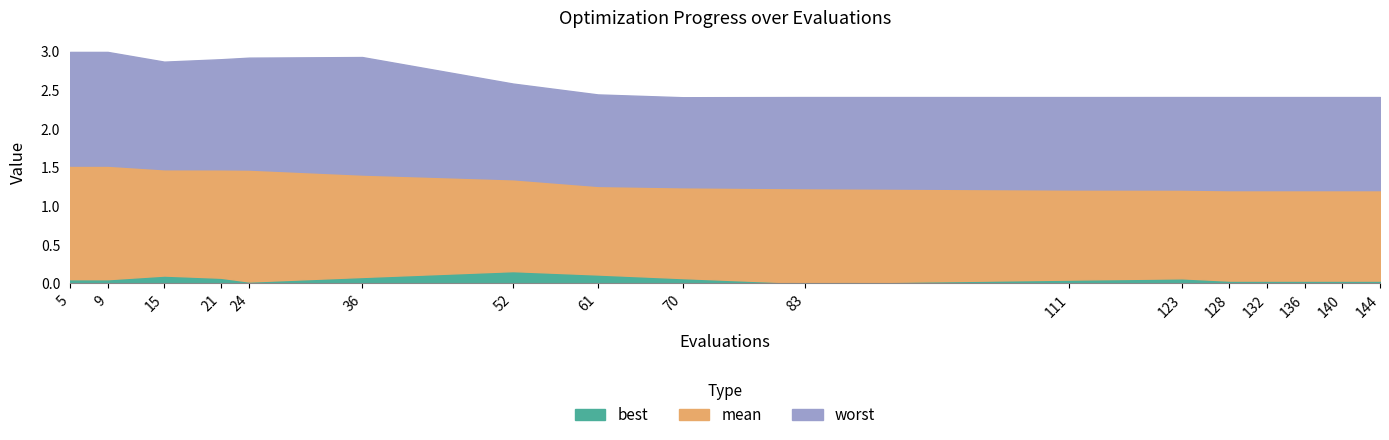

List the series in order of their overall mean, lowest first.

best, mean, worst